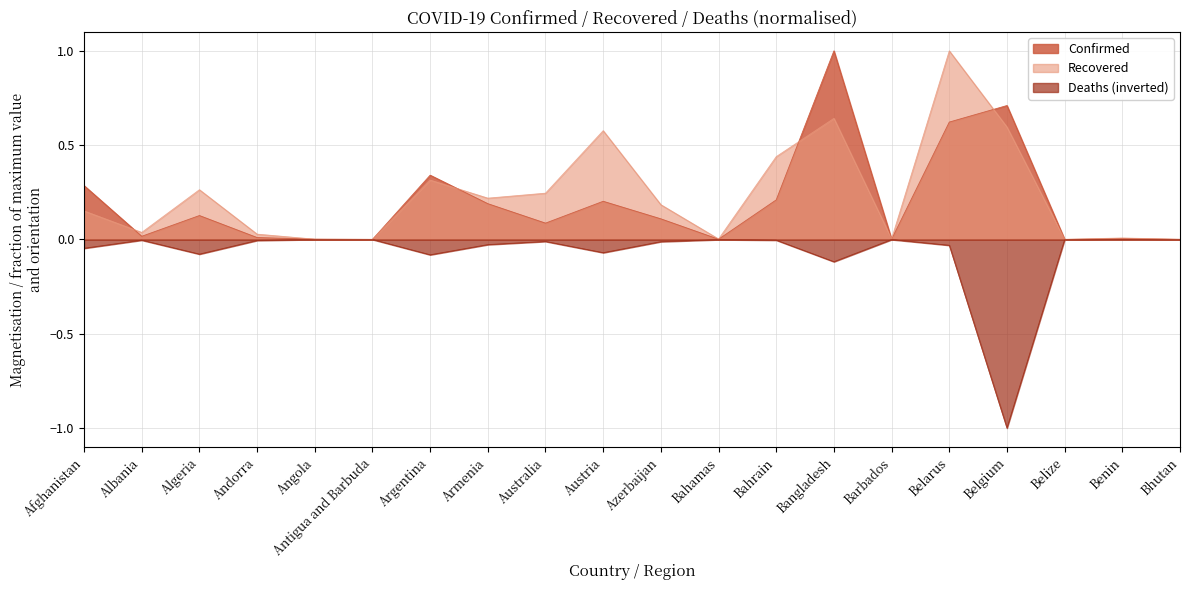

What is the value of the Recovered point at the 8th from the left?

0.2